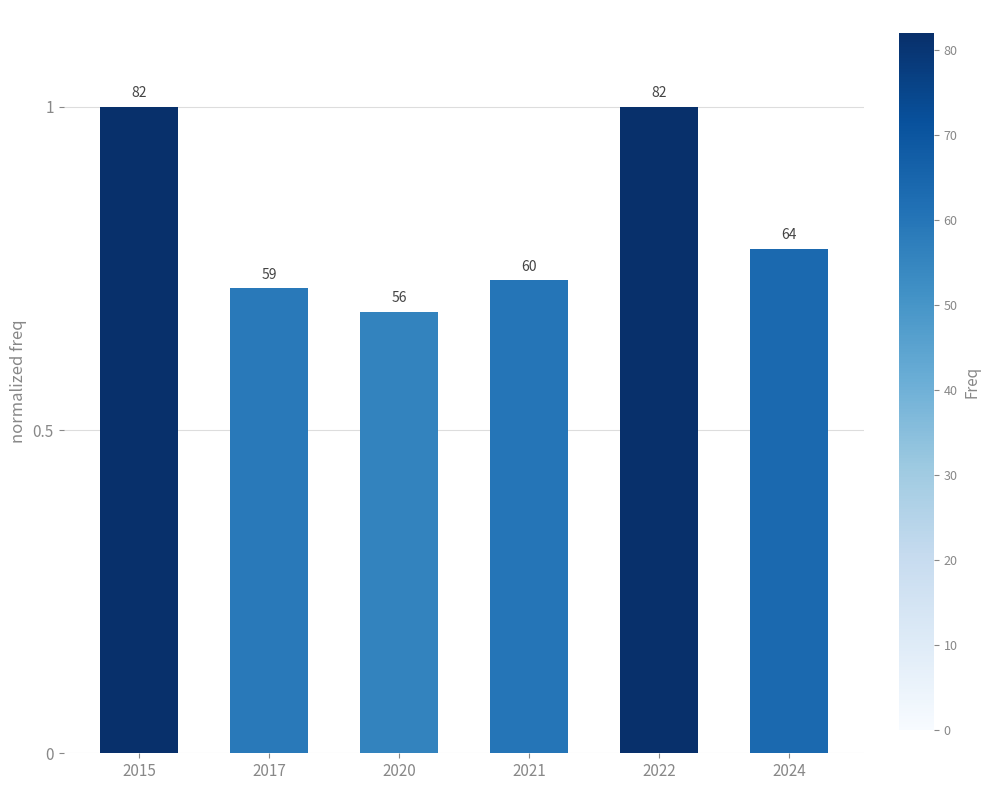

What is the approximate value at 2024?

0.8